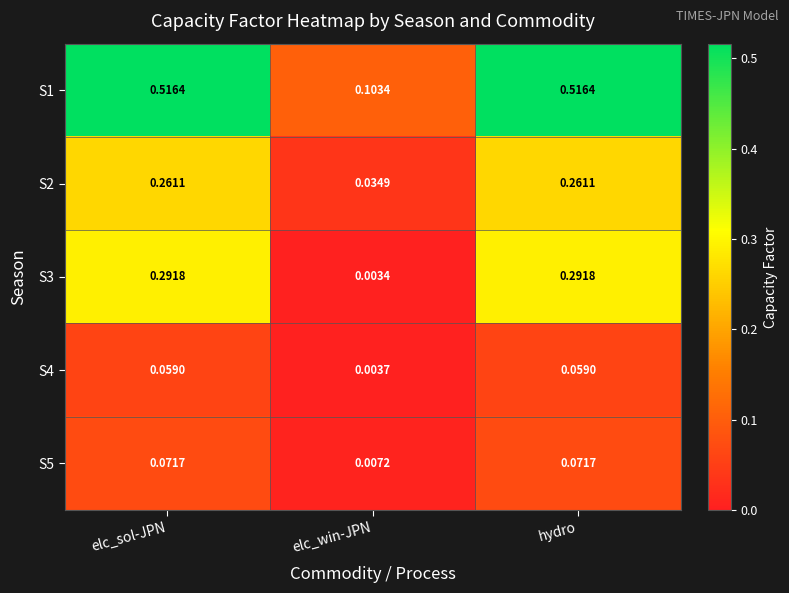

Which series has the widest spread of values?

S1